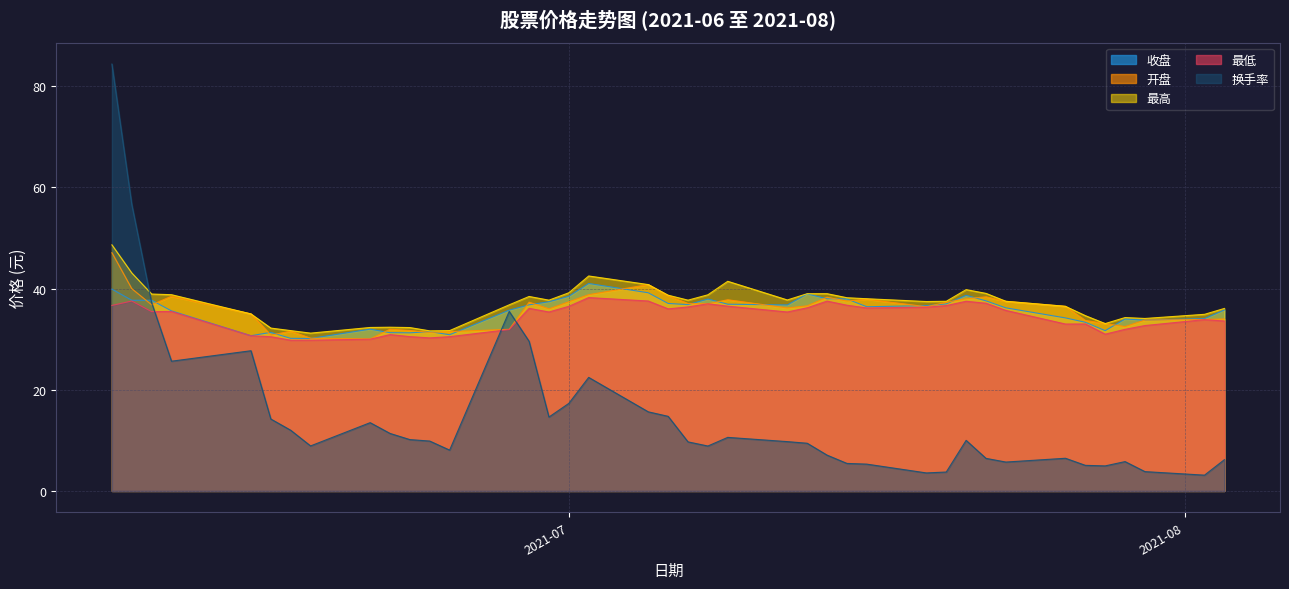

How many lines are shown in the chart?

5